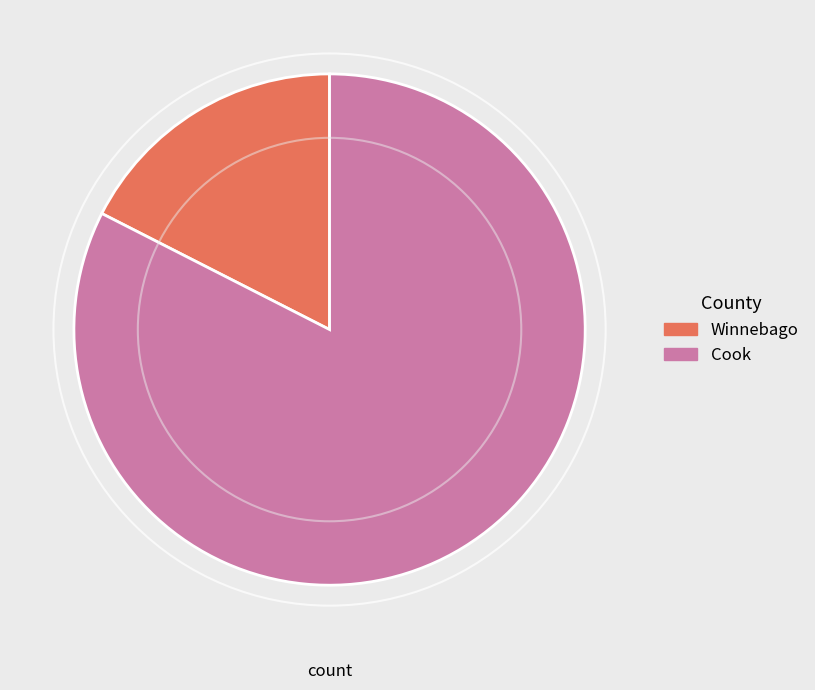

How many segments does this pie chart have?

2